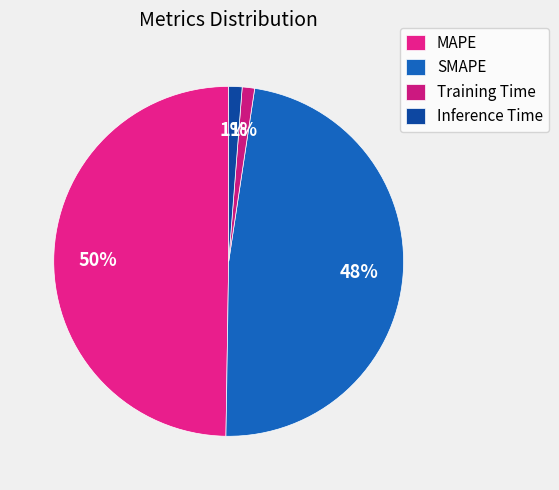

To the nearest percent, what percentage of the pie is Inference Time?

1%